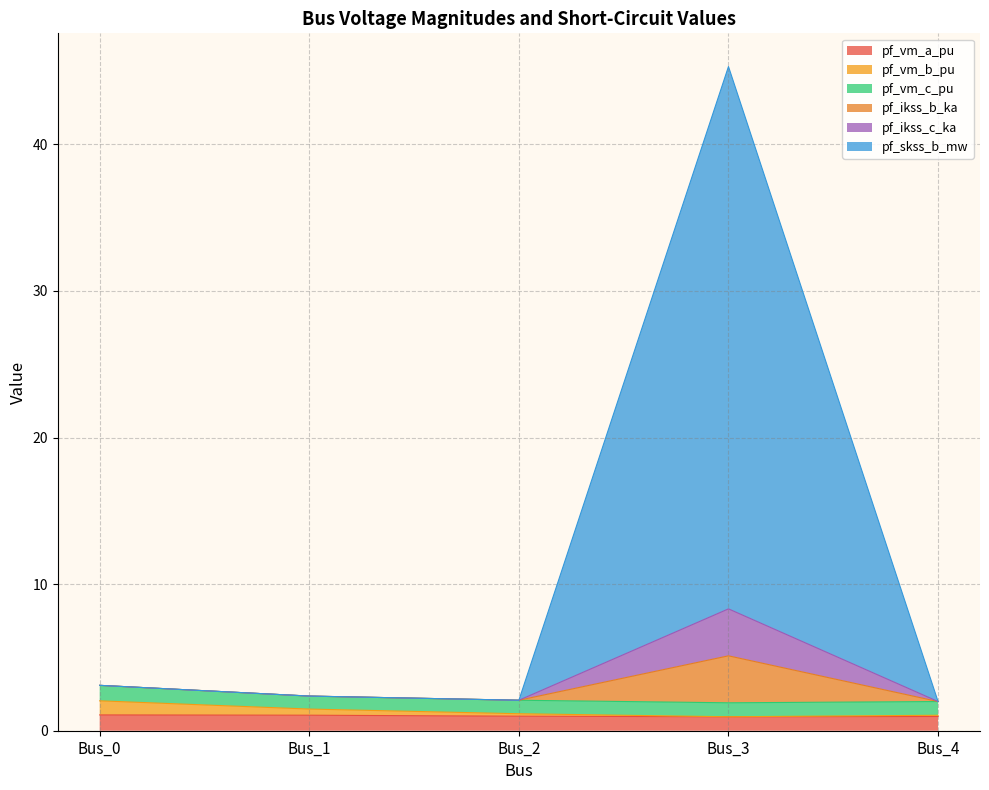

Which category has the lowest value in the pf_ikss_b_ka series?

Bus_4